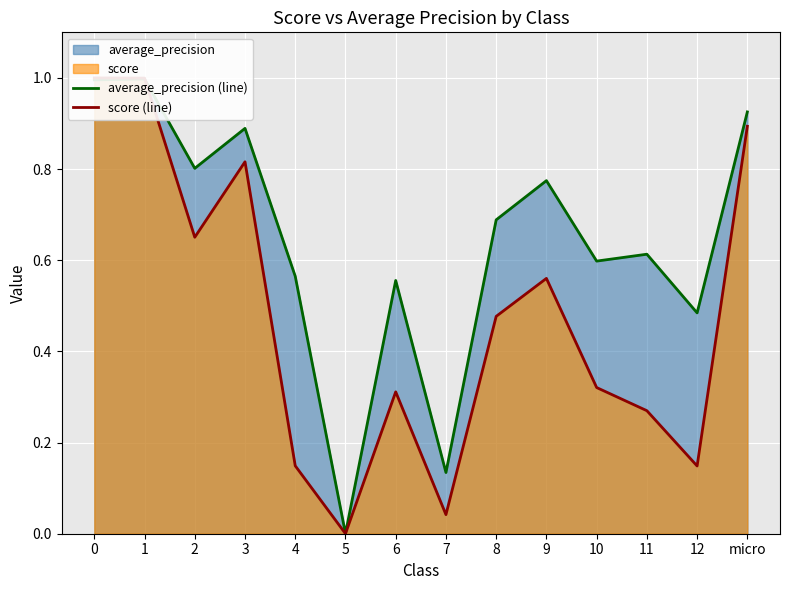

Reading left to right, list all the values displayed in this chart.

average_precision (line): 1.0	1.0	0.8	0.9	0.6	0.0	0.6	0.1	0.7	0.8	0.6	0.6	0.5	0.9
score (line): 1.0	1.0	0.7	0.8	0.1	0.0	0.3	0.0	0.5	0.6	0.3	0.3	0.1	0.9